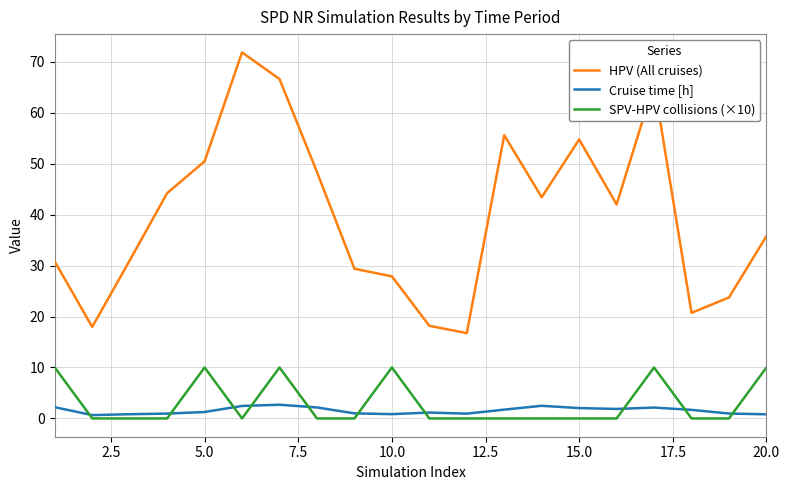

True or false: SPV-HPV collisions (×10) and HPV (All cruises) intersect in this chart.

False